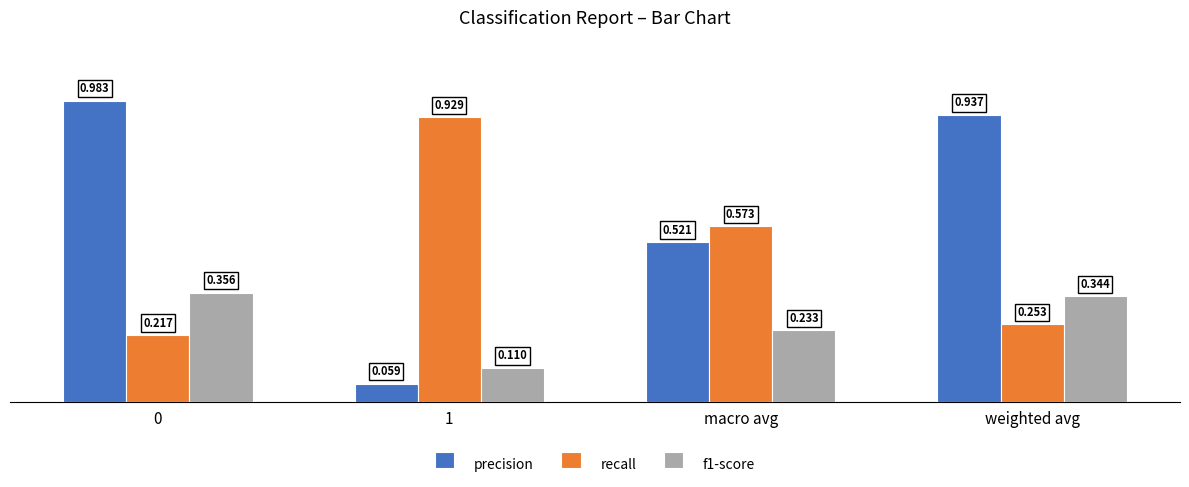

Which series changed the most between 0 and weighted avg?

precision